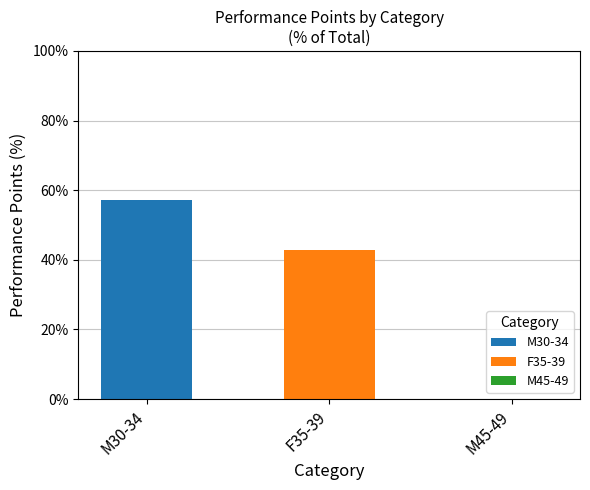

At which label does M30-34 reach its peak?

M30-34